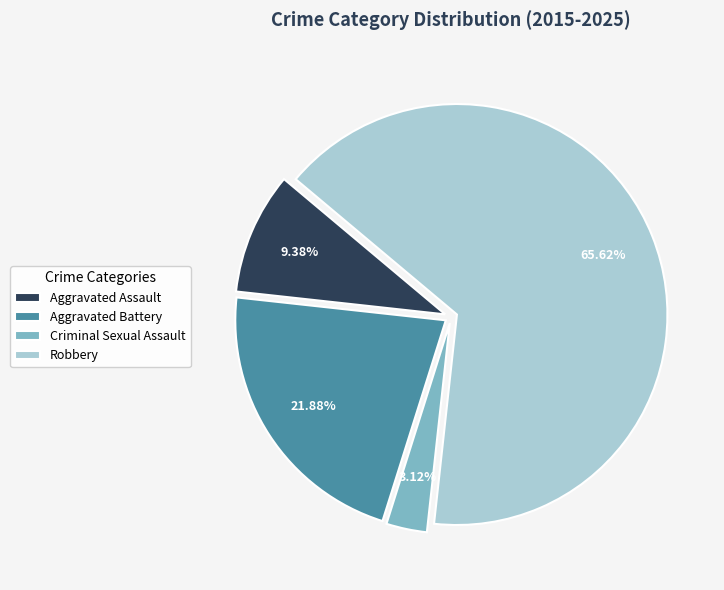

To the nearest percent, what is the average slice percentage?

25%